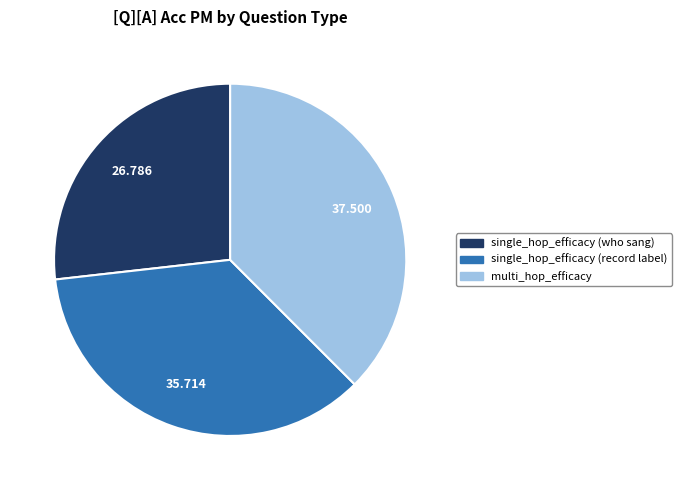

Which has a higher value, single_hop_efficacy (record label) or single_hop_efficacy (who sang)?

single_hop_efficacy (record label)